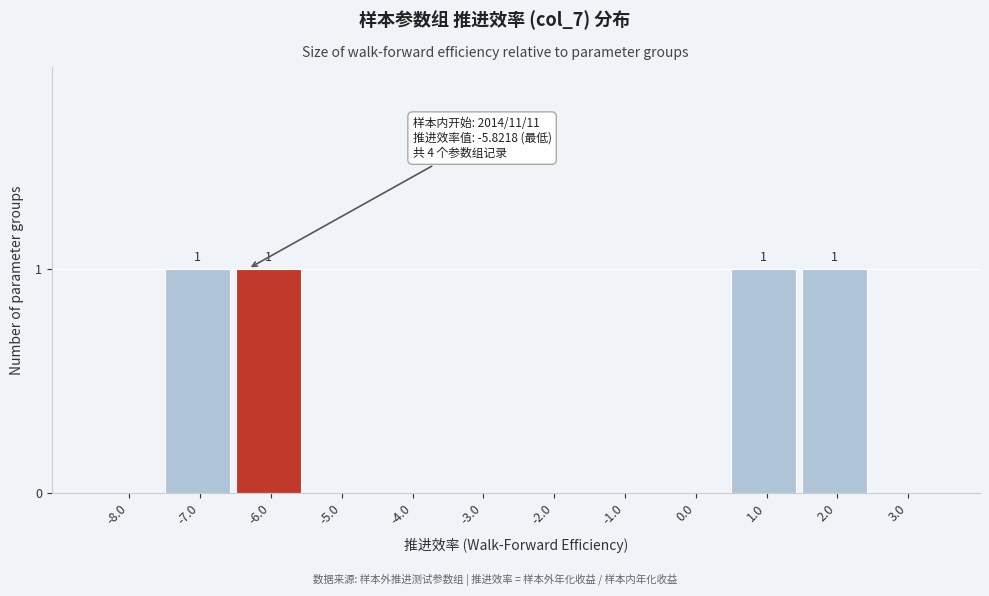

Reading left to right, what are all the values shown in this chart?

-8.0=0	-7.0=1	-6.0=1	-5.0=0	-4.0=0	-3.0=0	-2.0=0	-1.0=0	0.0=0	1.0=1	2.0=1	3.0=0